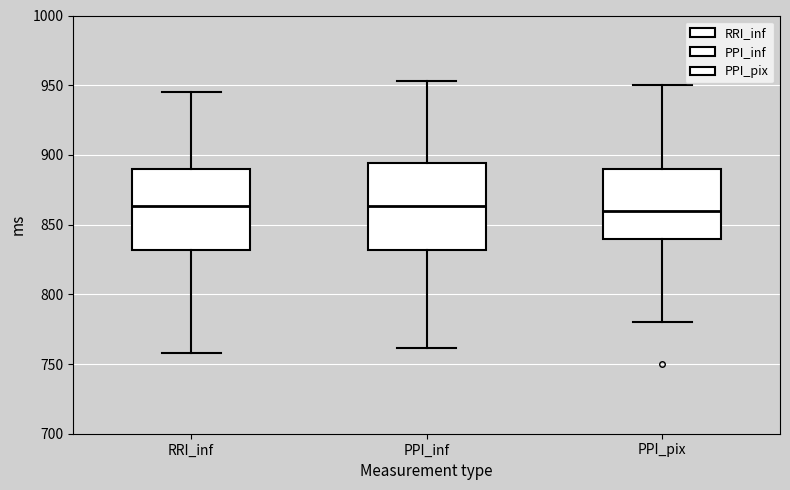

Reading left to right, transcribe this box plot: for each box, give where its median line is, the range the box spans, and where its two whiskers end, as read against the y-axis. The values are not printed on the chart, so give them approximately, as read against the axis.

RRI_inf: median 865, box 830 to 890, whiskers 760 to 945
PPI_inf: median 865, box 830 to 895, whiskers 760 to 955
PPI_pix: median 860, box 840 to 890, whiskers 780 to 950